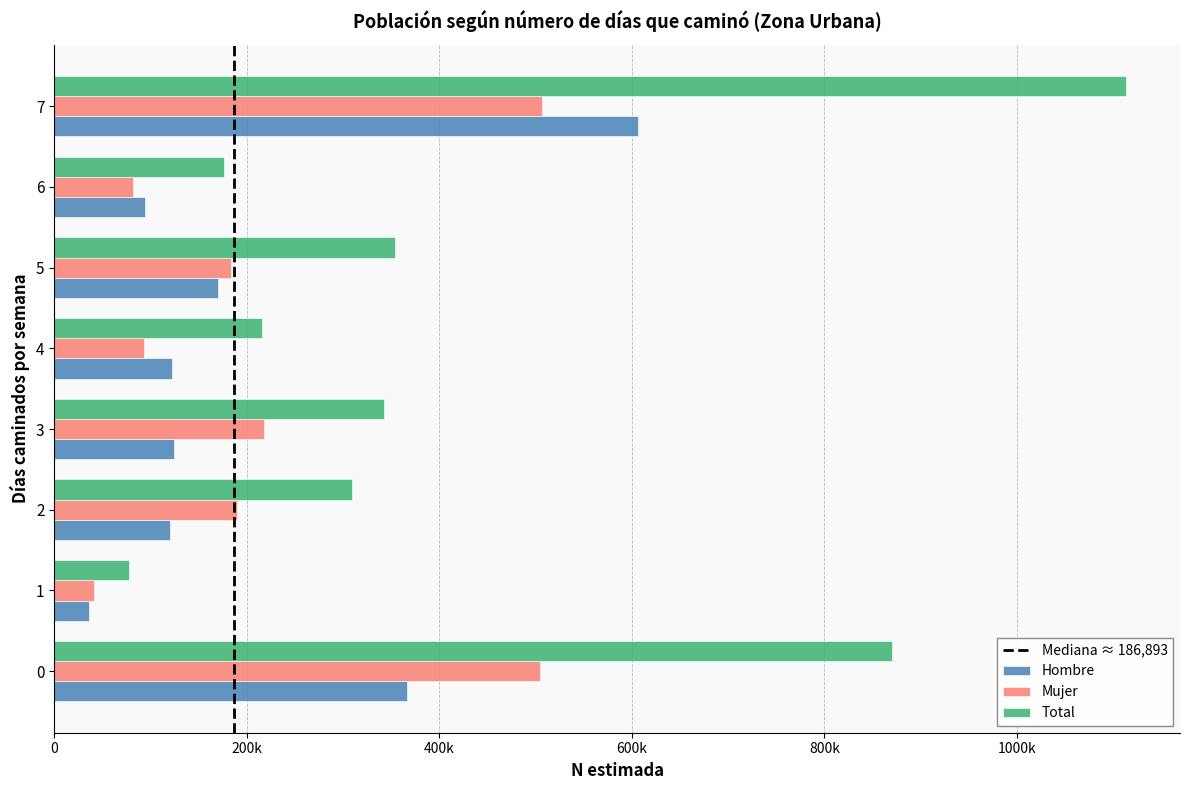

What value does the Total series have at 5, to the nearest 100?

353900